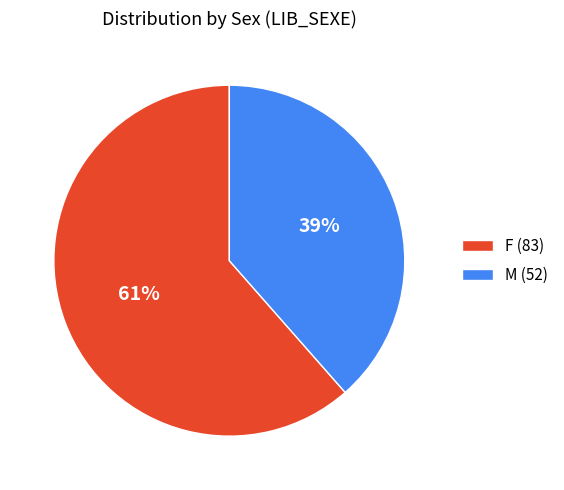

Combined, do M (52) and F (83) account for over 50%?

Yes